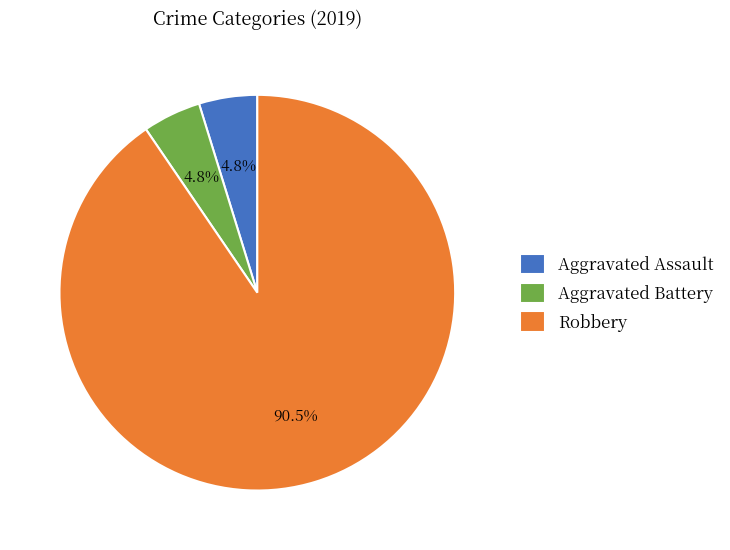

To the nearest percent, what percentage of the pie is Aggravated Assault?

5%